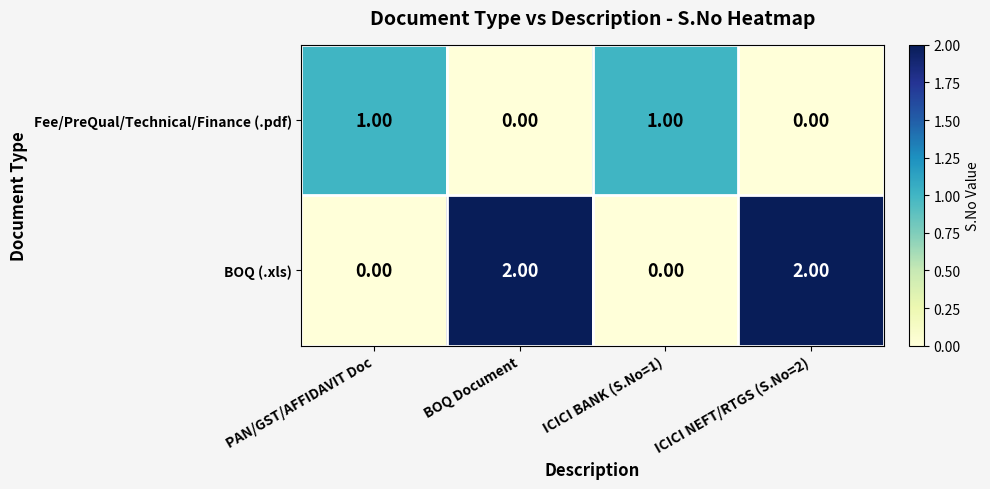

Rank the series by their maximum value, from lowest to highest.

Fee/PreQual/Technical/Finance (.pdf), BOQ (.xls)